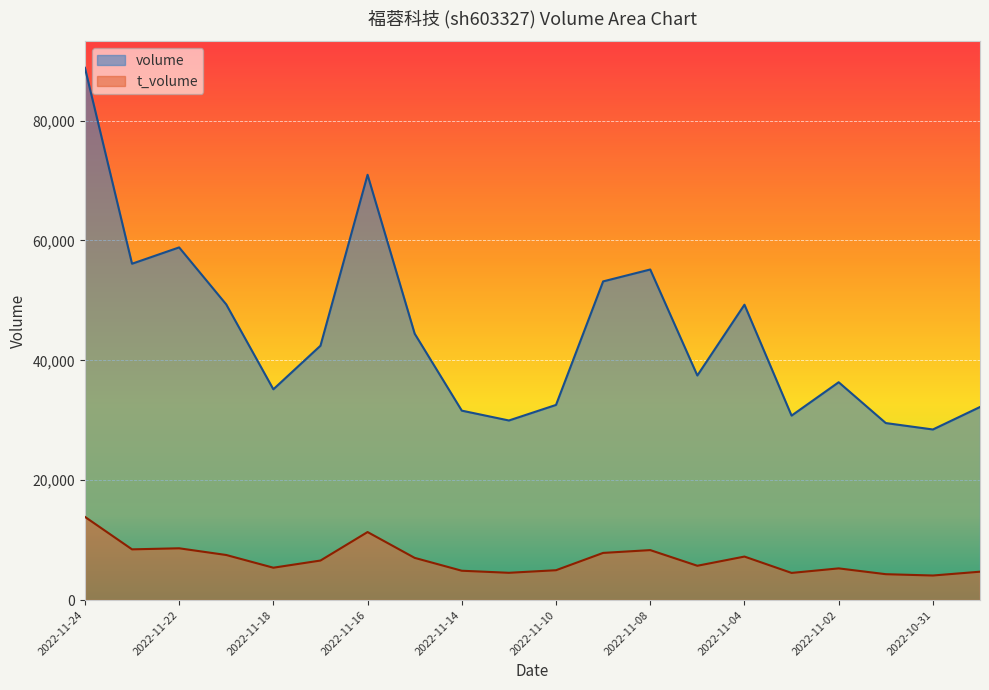

True or false: t_volume and volume cross at least once.

False